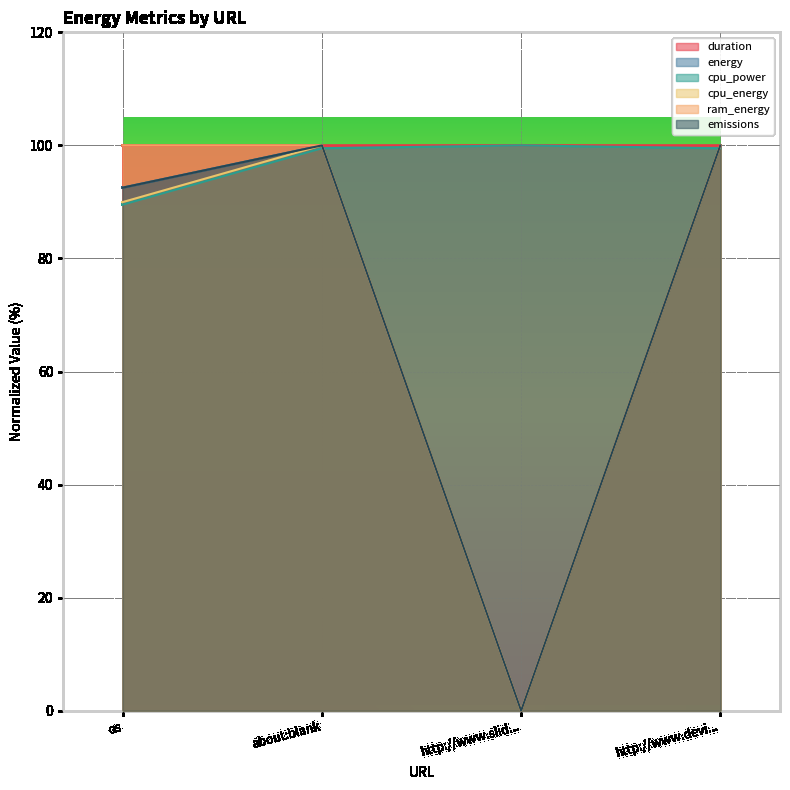

Does the chart display data point markers on the line(s)?

No